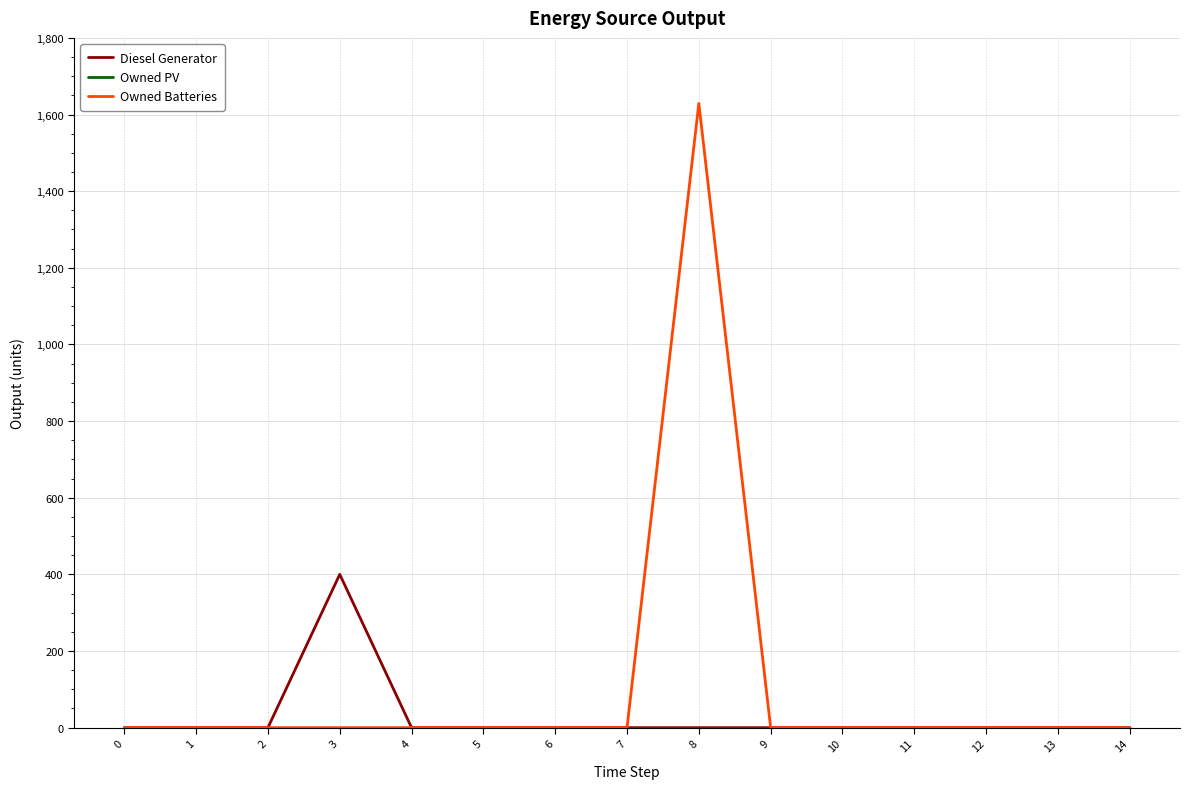

Which series has the largest total across all categories?

Owned Batteries